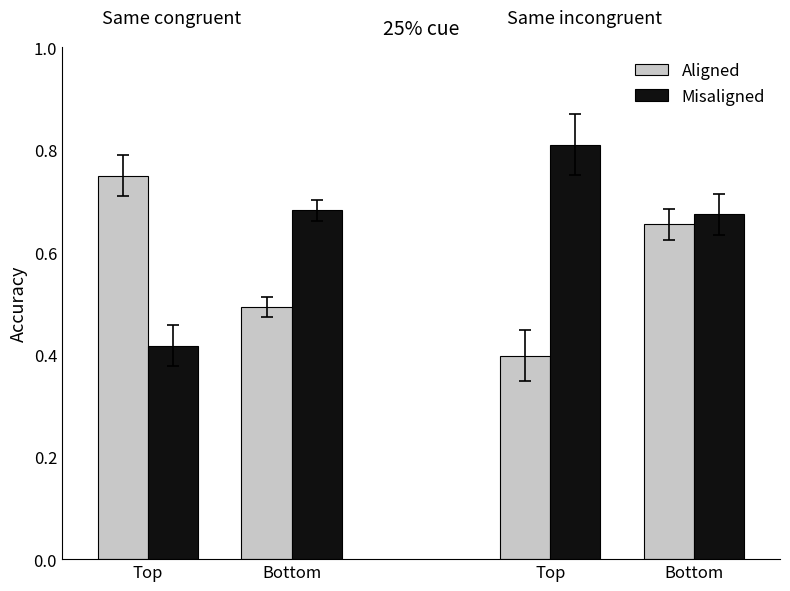

What is the sum of all Aligned values?

2.3